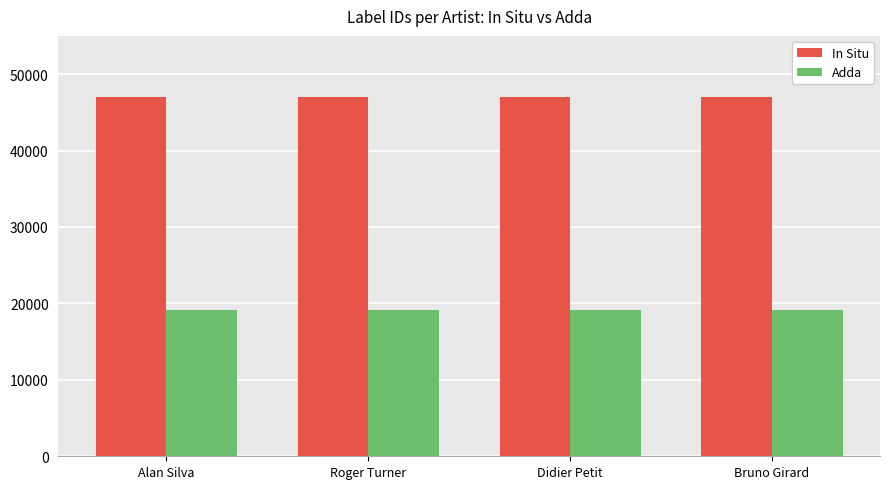

Is the value of Adda at Roger Turner greater than the value of In Situ at Roger Turner?

No